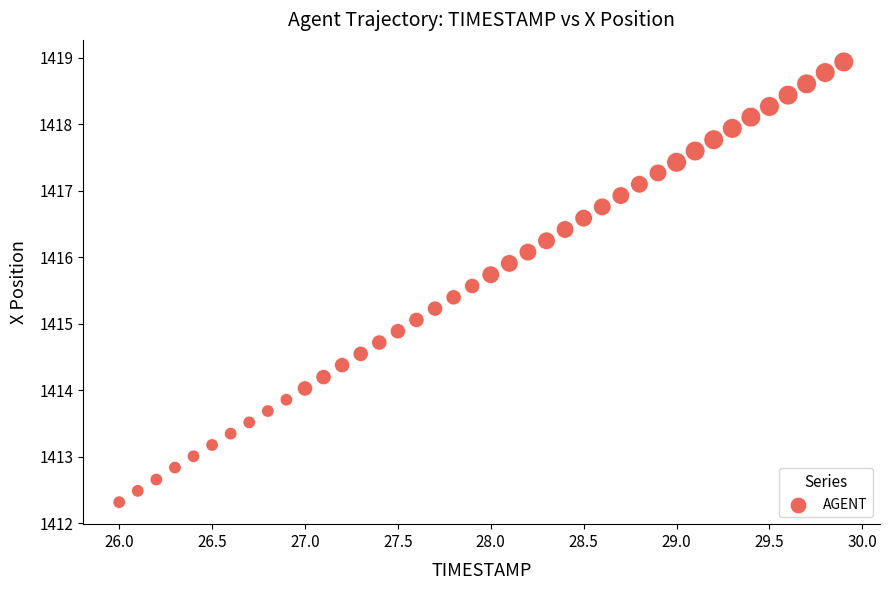

What is the range of Y values (max minus min)?

6.6